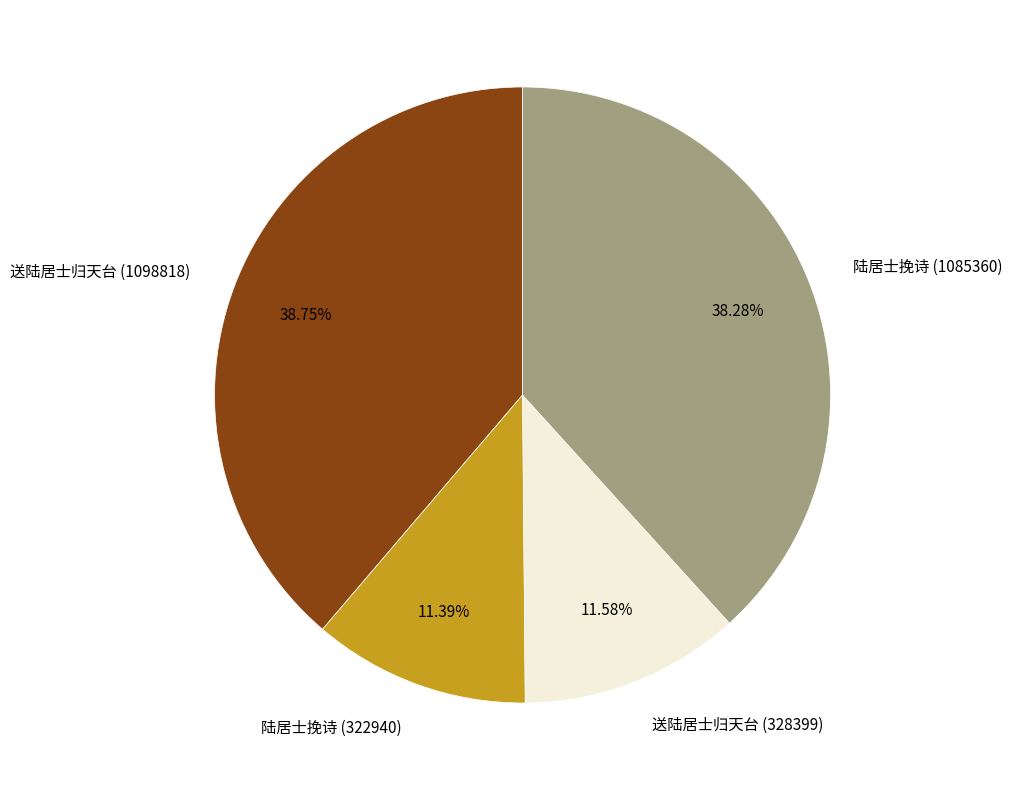

How many slices are in this pie chart?

4